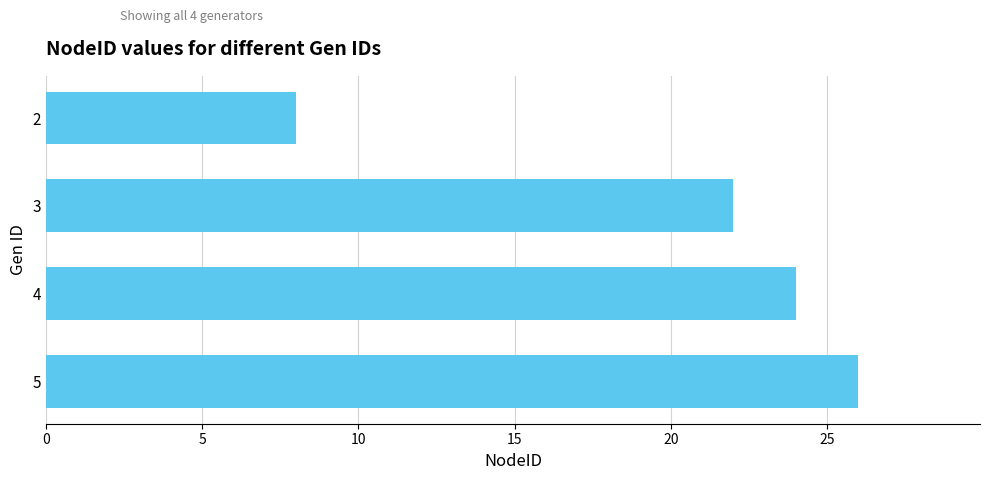

Between 3 and 4, which is larger?

4